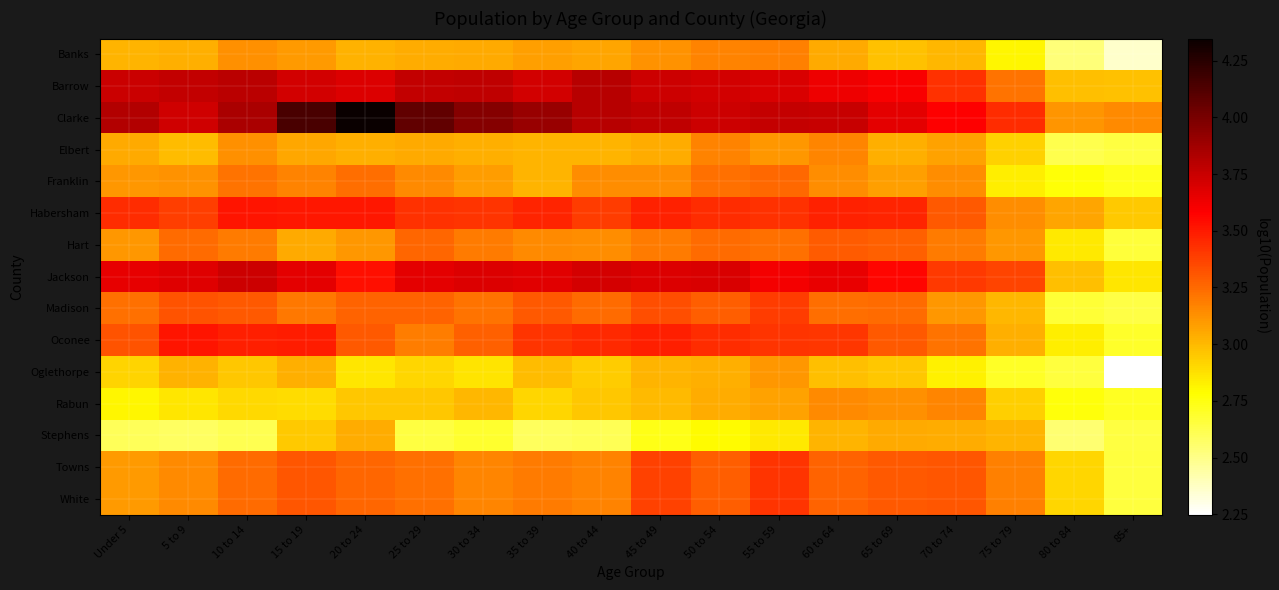

Which has a higher value, Under 5 or 20 to 24?

20 to 24